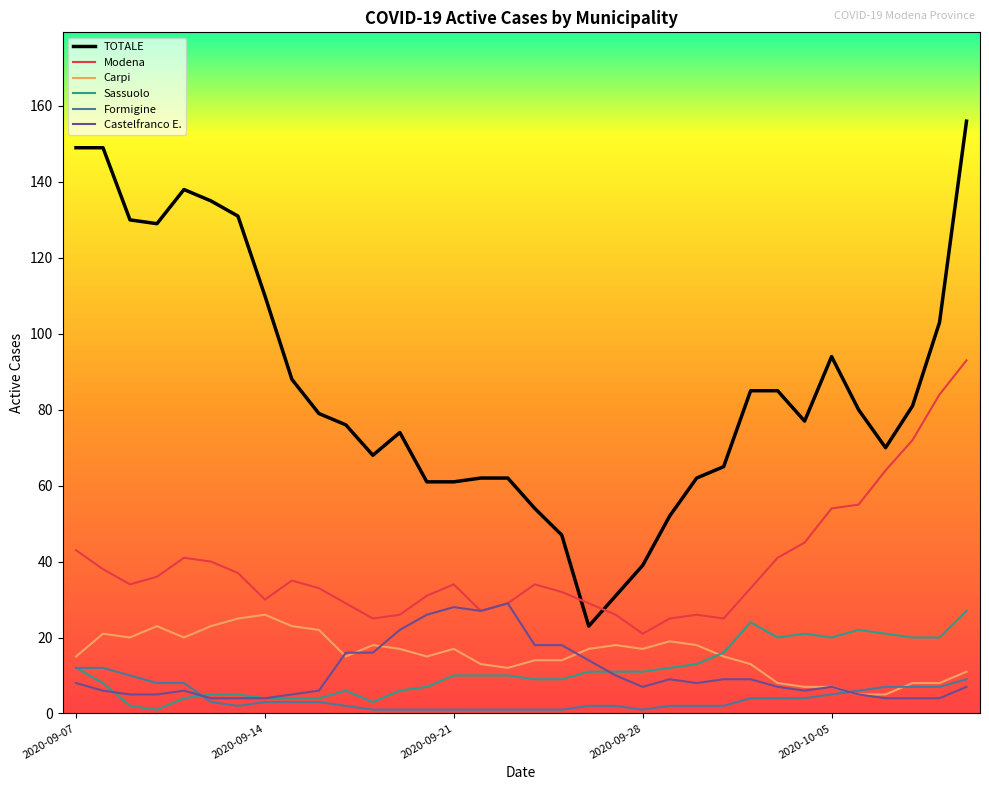

What is the smallest value displayed?

1